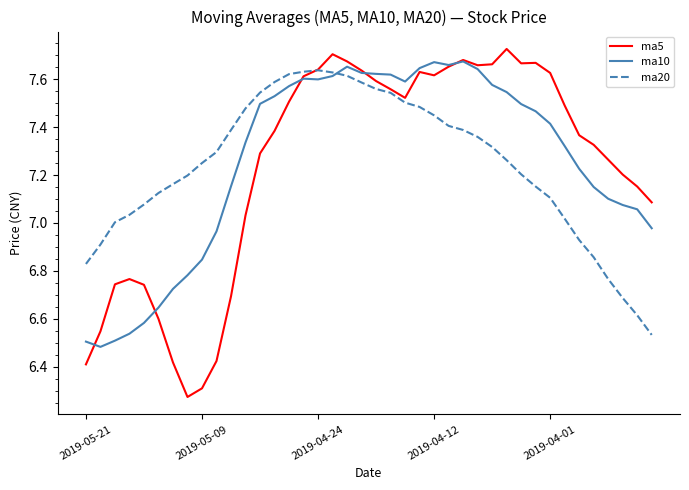

In ma10, how many points are higher than both neighbors (excluding endpoints)?

4